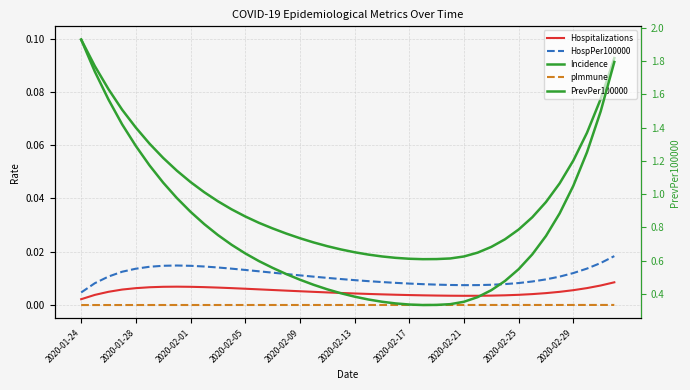

List the series in order of their peak value, lowest first.

pImmune, Hospitalizations, HospPer100000, Incidence, PrevPer100000